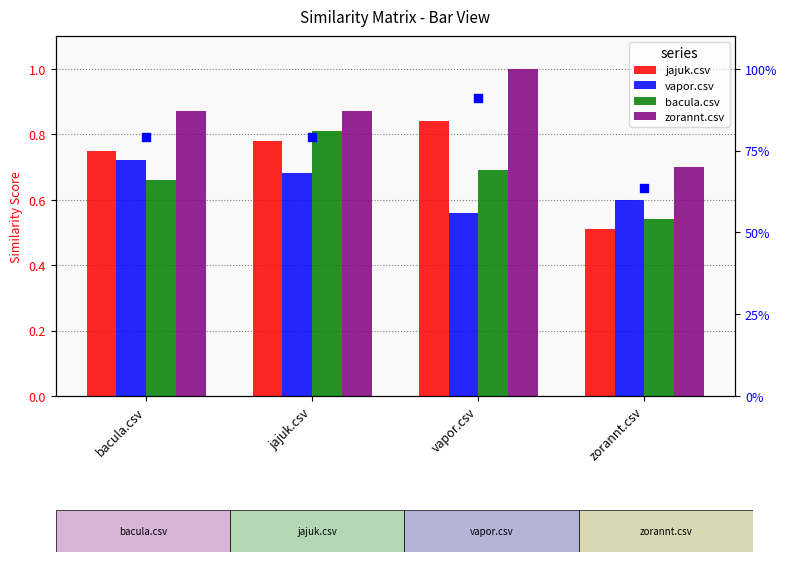

What is the total value across all series at zorannt.csv?

66.0